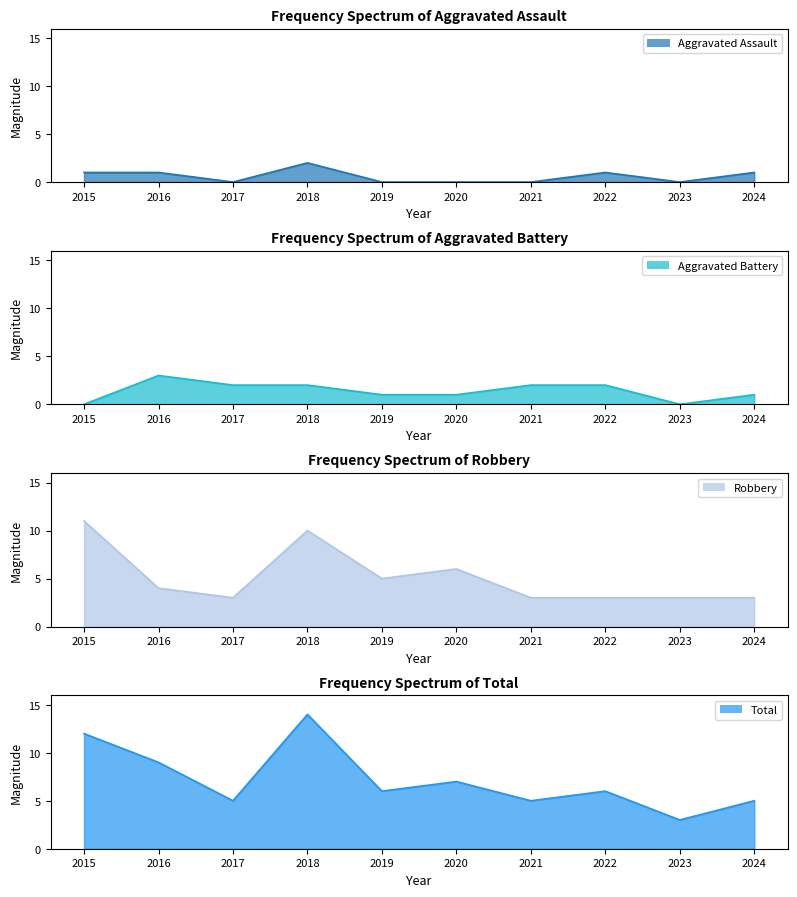

At how many categories does at least one series exceed 4?

9